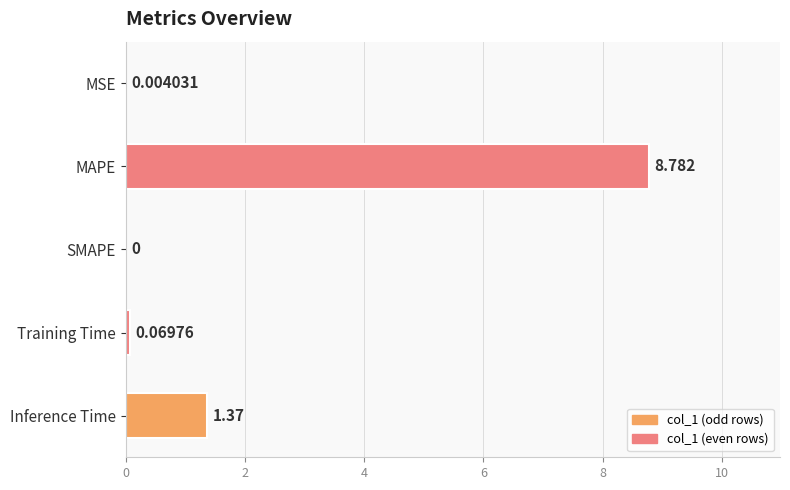

How many values exceed 0?

4